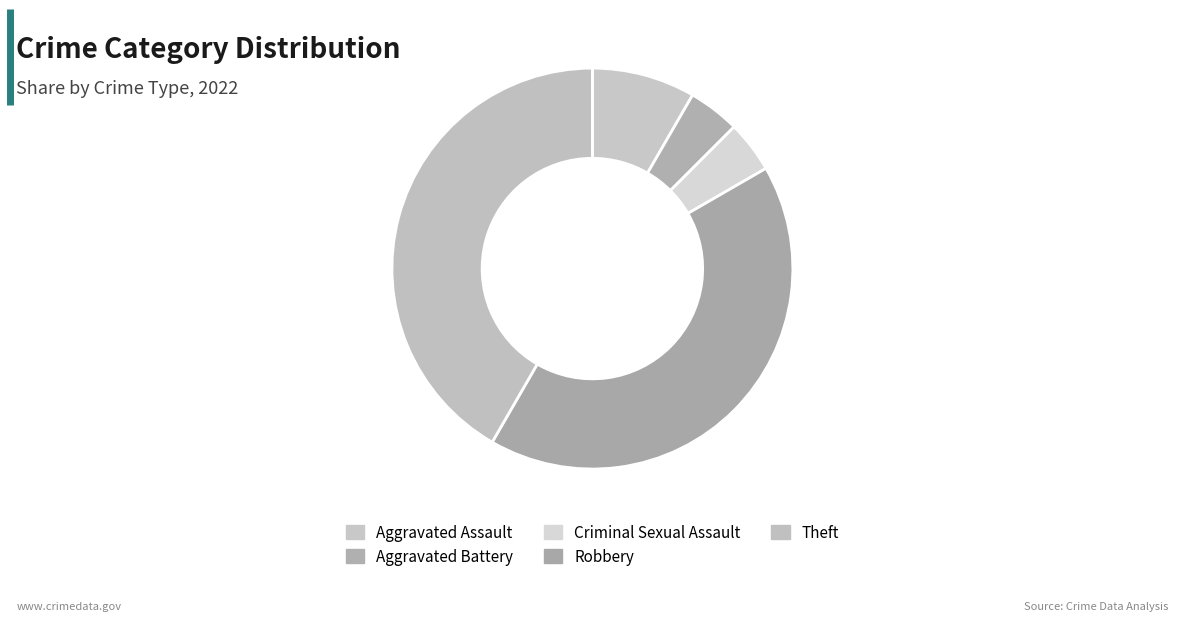

Is there a majority slice in this chart?

No